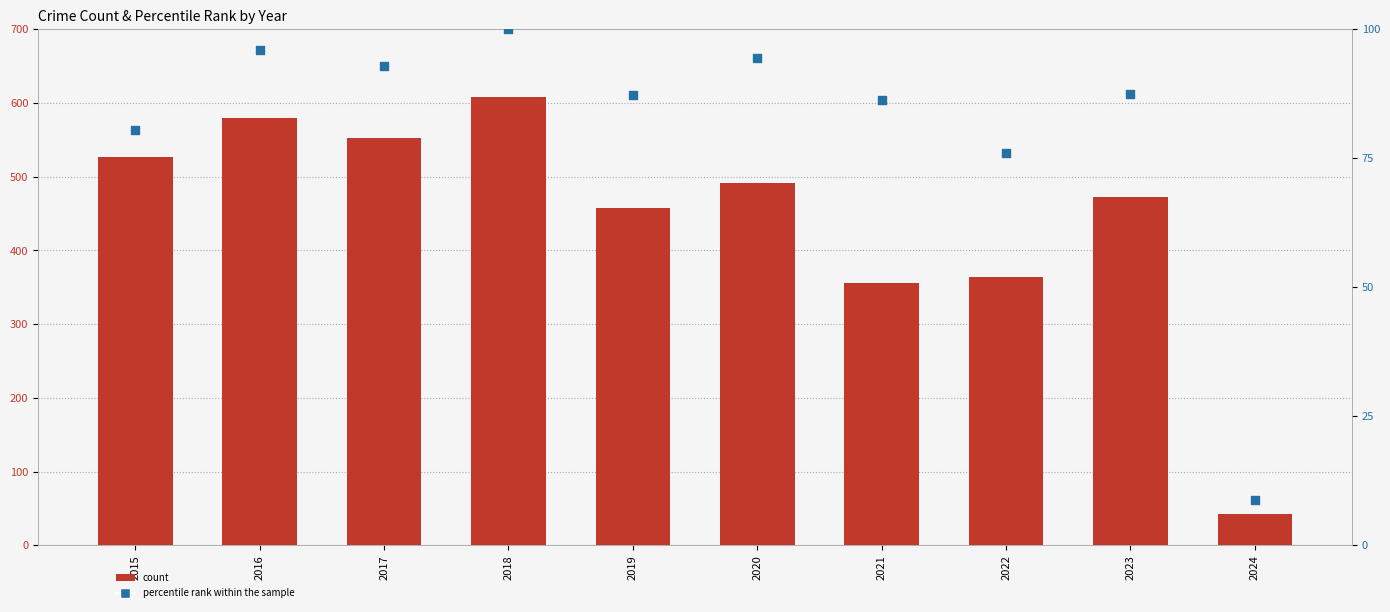

Which series contains the highest Y value?

count